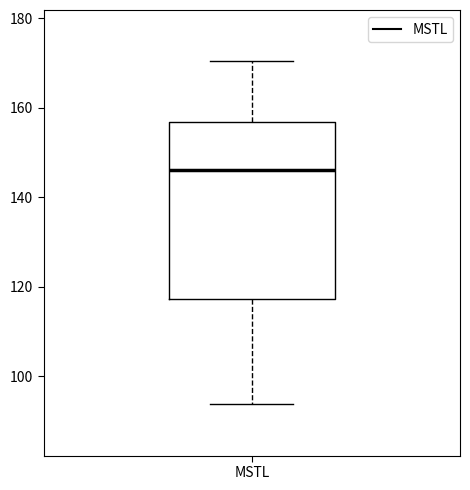

Transcribe this box plot: give where the median line is, the range the box spans, and where the two whiskers end, as read against the y-axis. The values are not printed on the chart, so give them approximately, as read against the axis.

median 146, box 118 to 156, whiskers 94 to 170